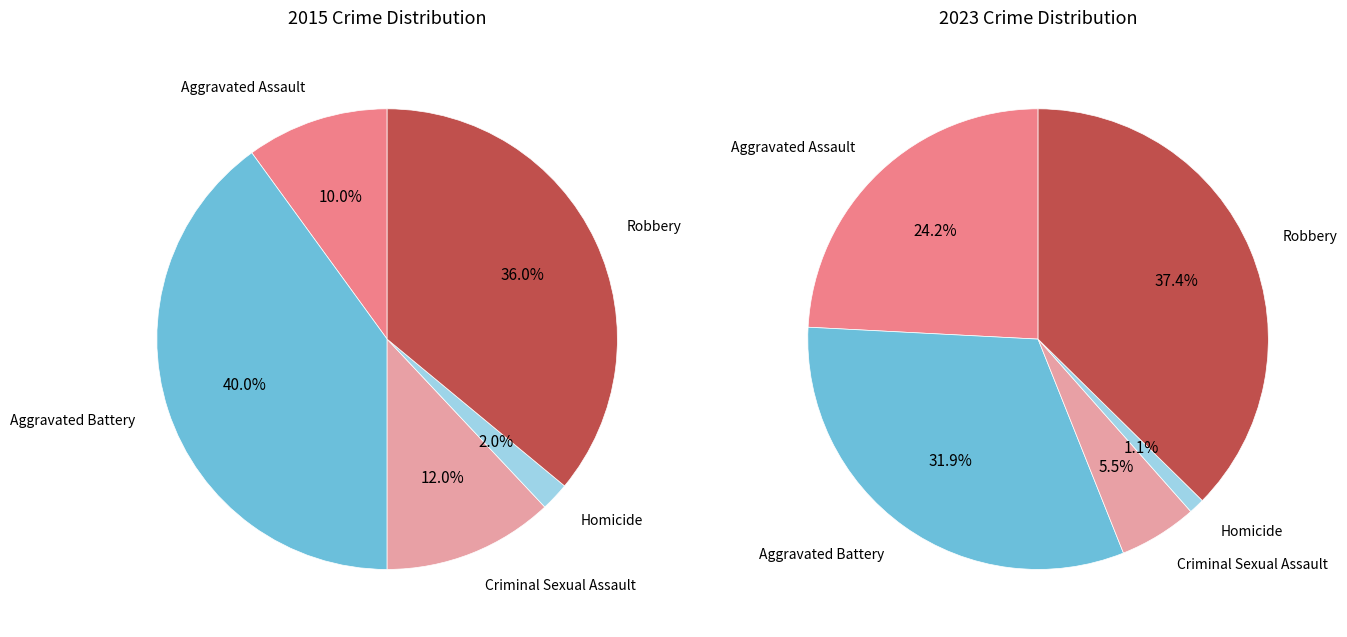

To the nearest percent, what is the combined percentage of Homicide and Aggravated Battery?

33%